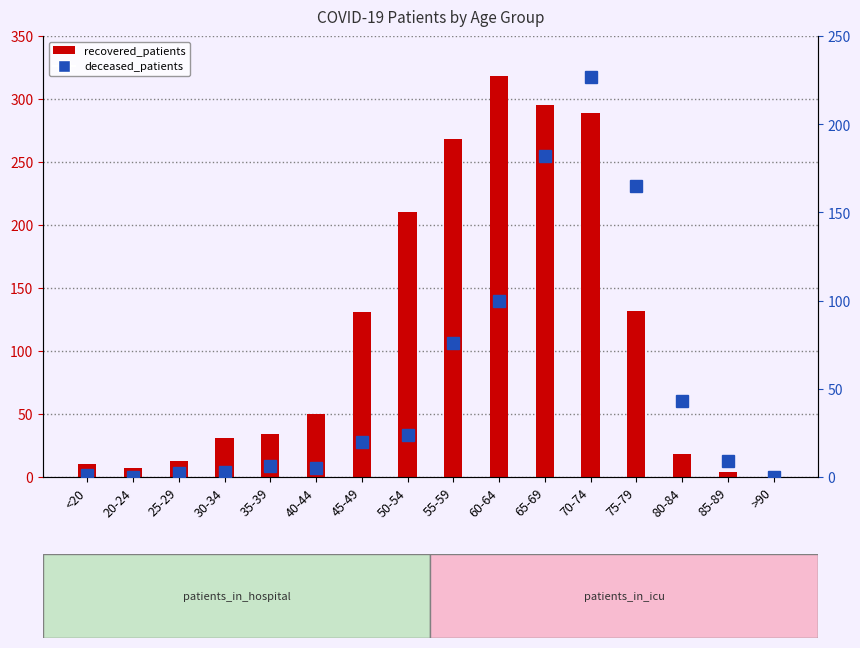

At which category is the sum across all series the highest?

70-74